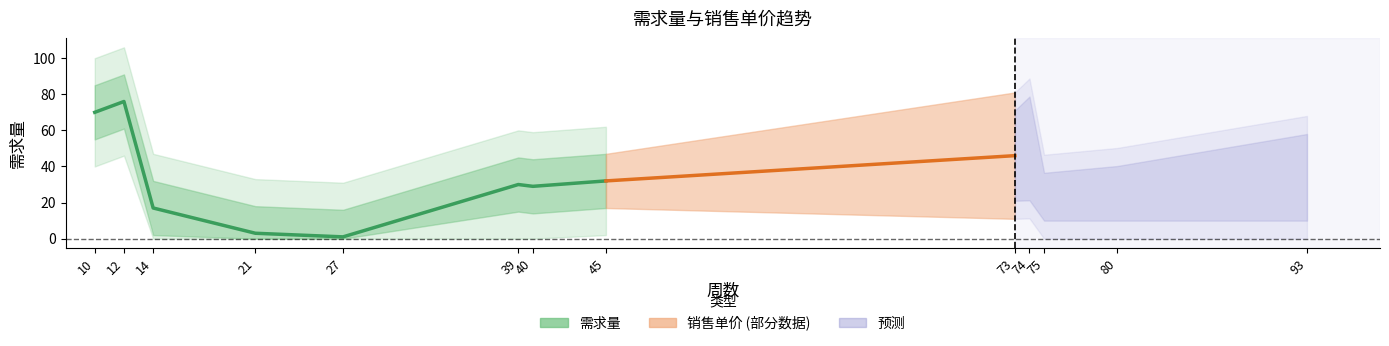

Which category has the highest value across all series?

12